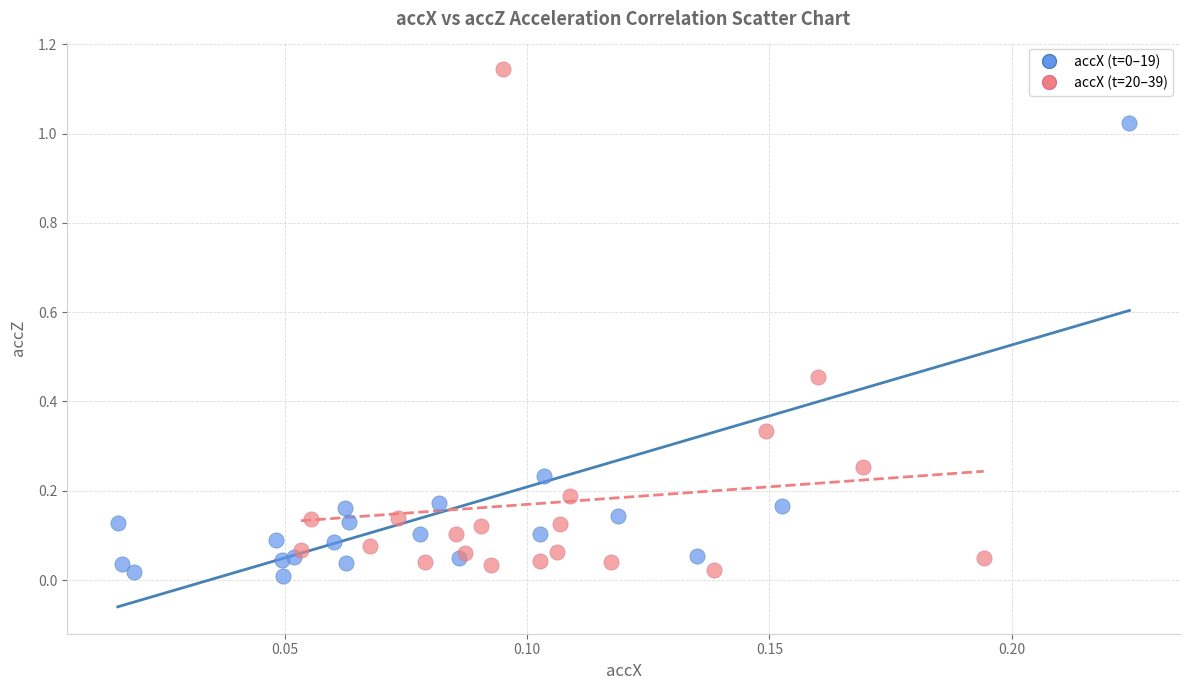

Which series has the largest Y range (max minus min)?

accX (t=20–39)